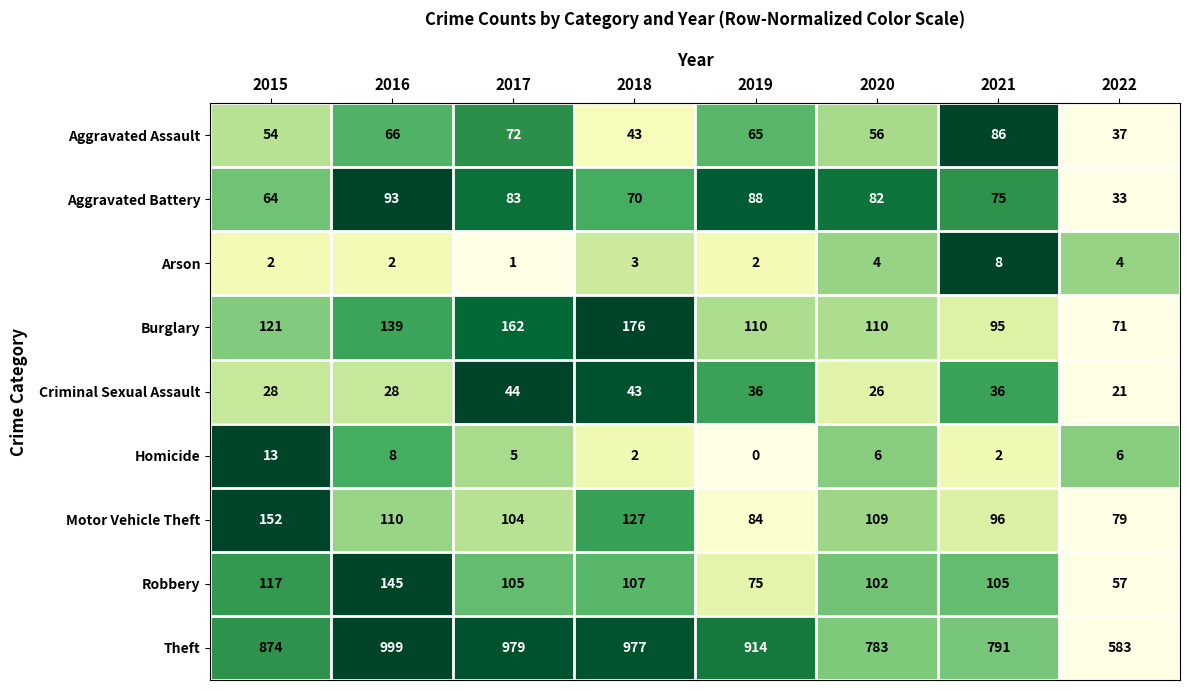

Rank the series at 2019 from highest to lowest value.

Theft, Burglary, Aggravated Battery, Motor Vehicle Theft, Robbery, Aggravated Assault, Criminal Sexual Assault, Arson, Homicide